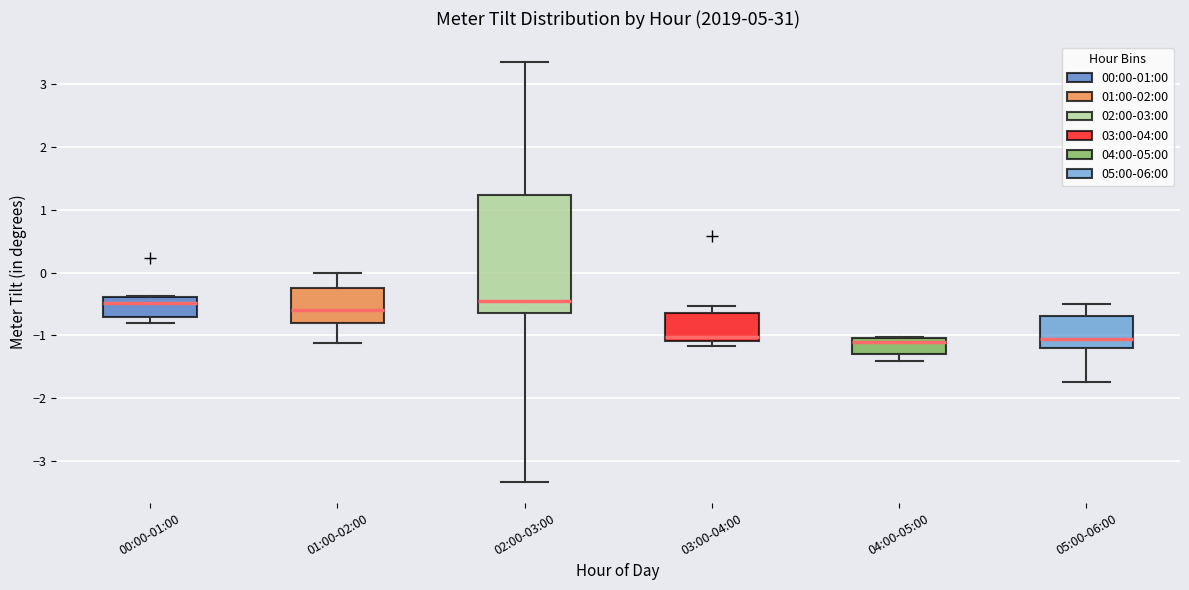

Where is the lower edge of the box for 02:00-03:00 on the y-axis? The values are not printed on the chart, so give them approximately, as read against the axis.

-0.6